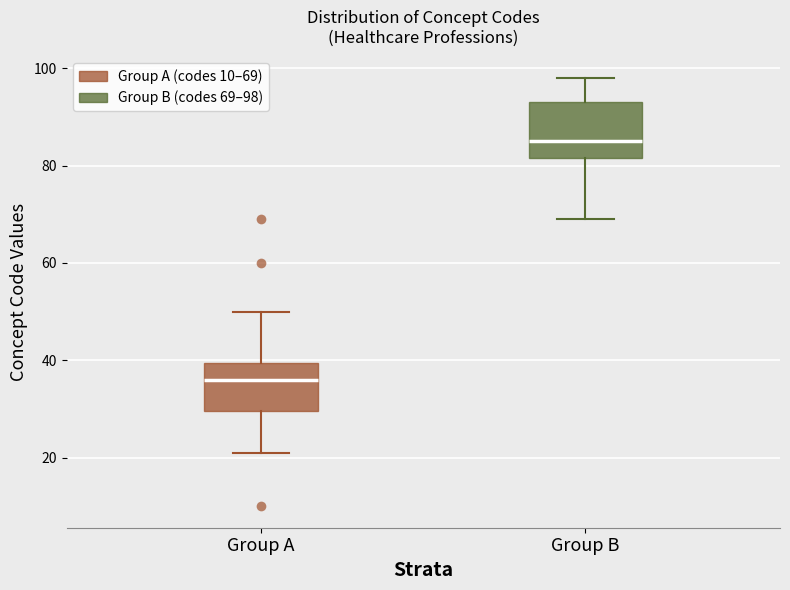

Reading left to right, transcribe this box plot: for each box, give where its median line is, the range the box spans, and where its two whiskers end, as read against the y-axis. The values are not printed on the chart, so give them approximately, as read against the axis.

Group A: median 36, box 30 to 40, whiskers 22 to 50
Group B: median 86, box 82 to 94, whiskers 70 to 98